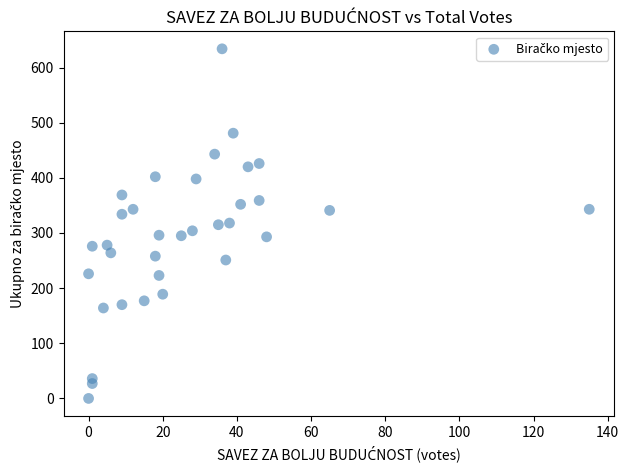

What is the range of X values (max minus min)?

135